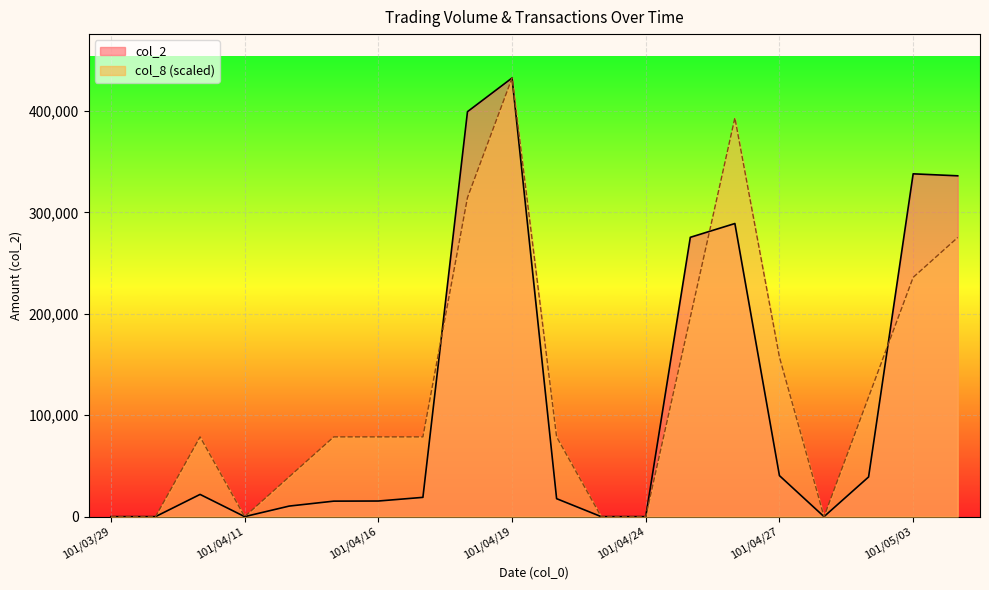

Reading right to left, transcribe all the data shown in this chart.

col_2: 101/05/04=336000.0	101/05/03=337950.0	101/05/02=39110.0	101/04/30=0.0	101/04/27=40410.0	101/04/26=288960.0	101/04/25=275370.0	101/04/24=0.0	101/04/23=0.0	101/04/20=17700.0	101/04/19=432450.0	101/04/18=399240.0	101/04/17=19000.0	101/04/16=15390.0	101/04/13=15270.0	101/04/12=10400.0	101/04/11=0.0	101/04/10=21900.0	101/03/30=0.0	101/03/29=0.0
col_8: 101/05/04=275195.5	101/05/03=235881.8	101/05/02=117940.9	101/04/30=0.0	101/04/27=157254.5	101/04/26=393136.4	101/04/25=196568.2	101/04/24=0.0	101/04/23=0.0	101/04/20=78627.3	101/04/19=432450.0	101/04/18=314509.1	101/04/17=78627.3	101/04/16=78627.3	101/04/13=78627.3	101/04/12=39313.6	101/04/11=0.0	101/04/10=78627.3	101/03/30=0.0	101/03/29=0.0